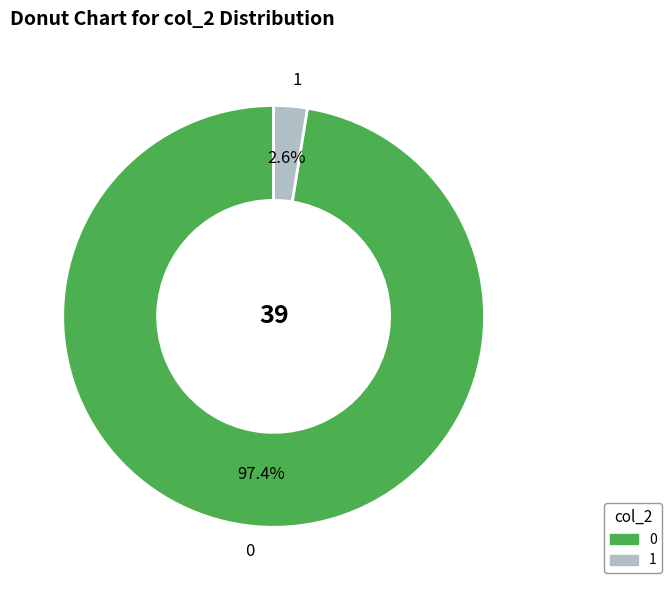

Rank the categories by value from highest to lowest.

0, 1